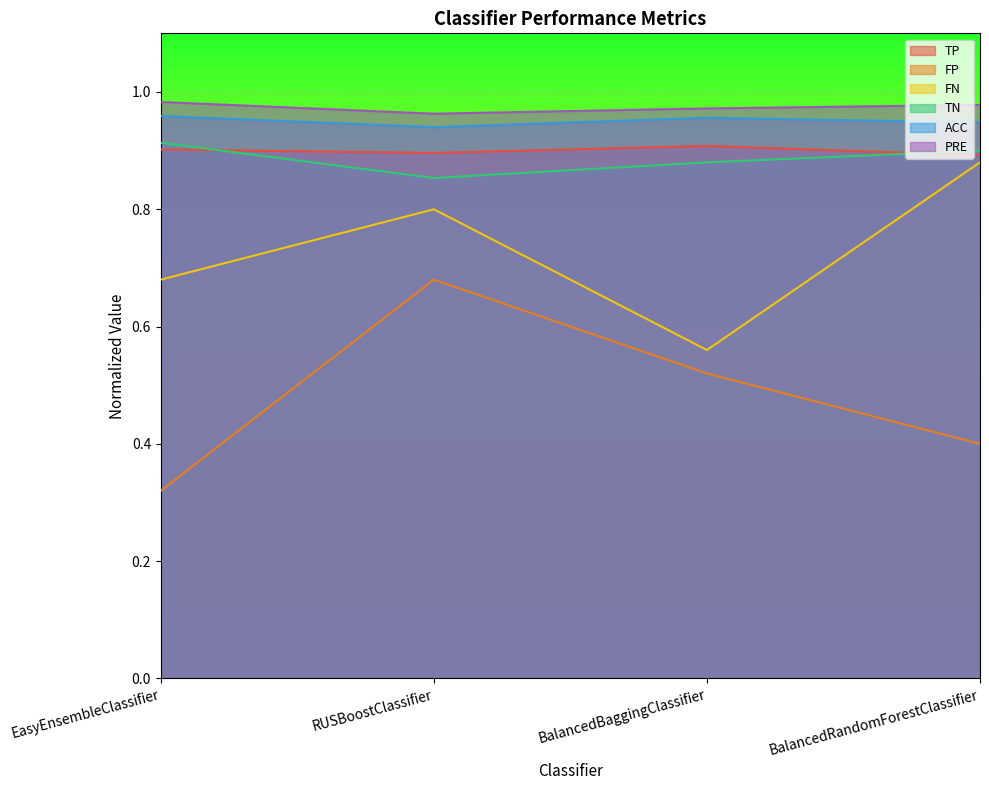

What is the label of the 4th point from the left?

BalancedRandomForestClassifier